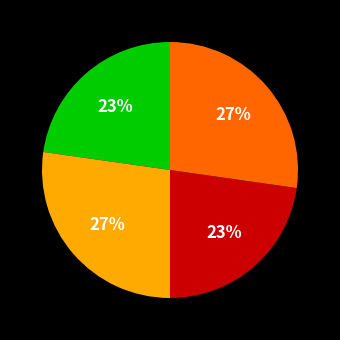

To the nearest percent, what is the average slice percentage?

25%